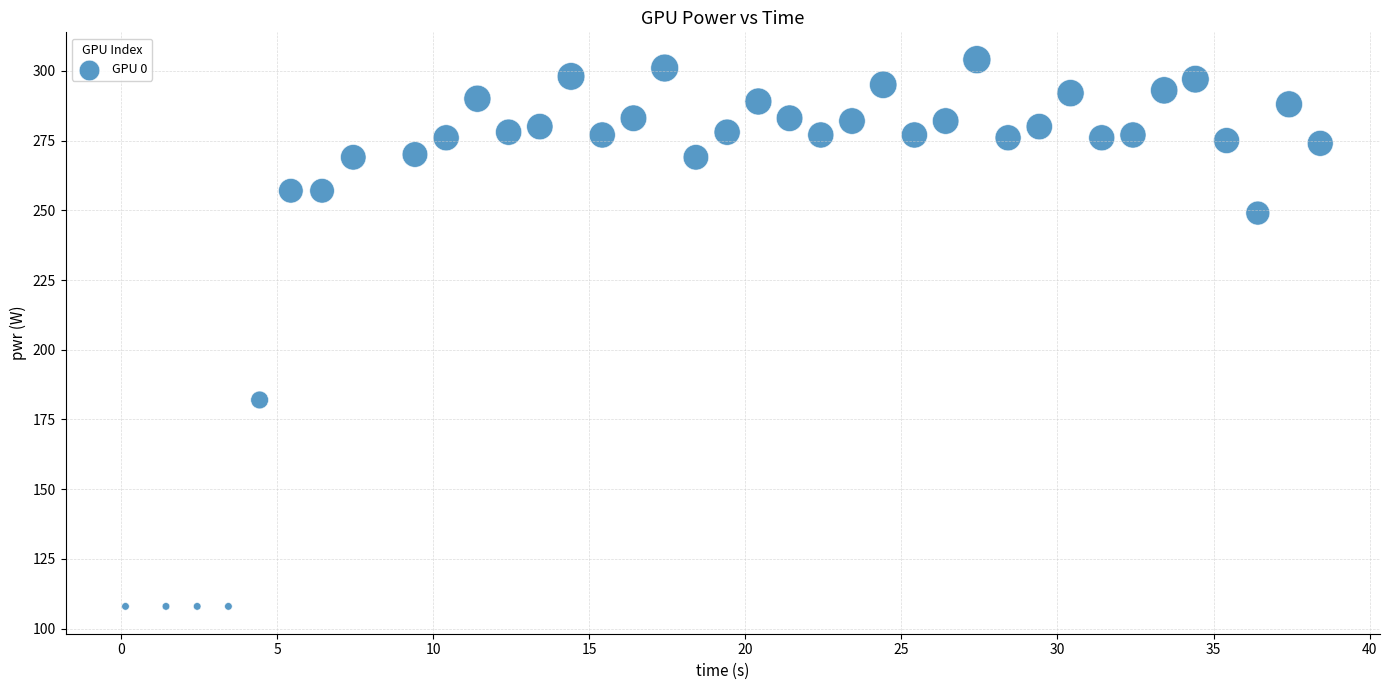

What is the range of Y values (max minus min)?

196